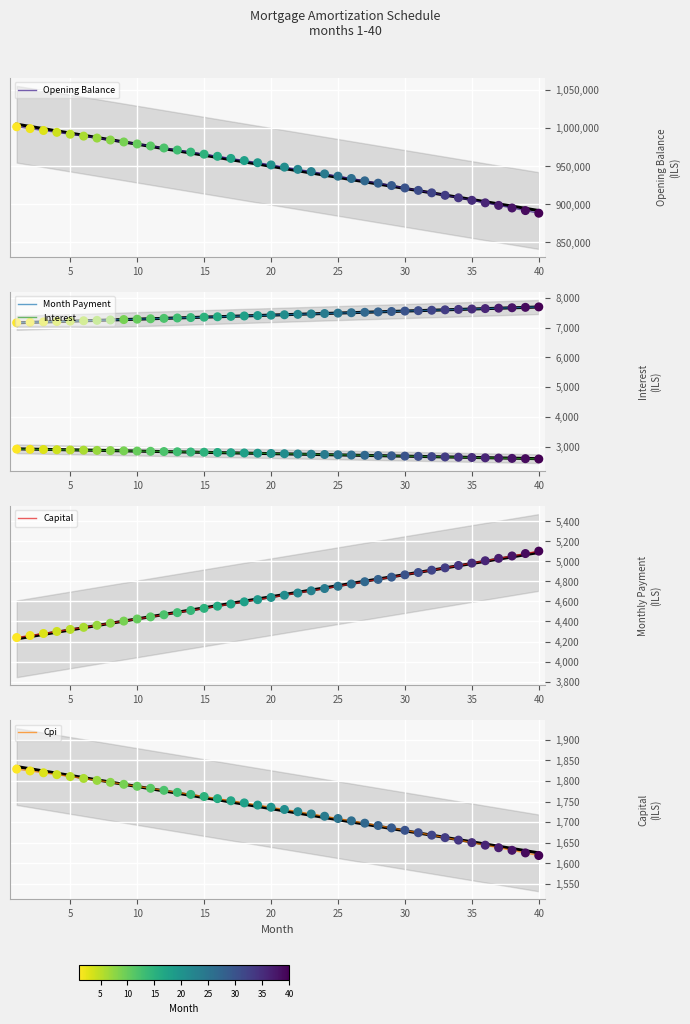

Which series reaches the minimum Y coordinate?

Cpi